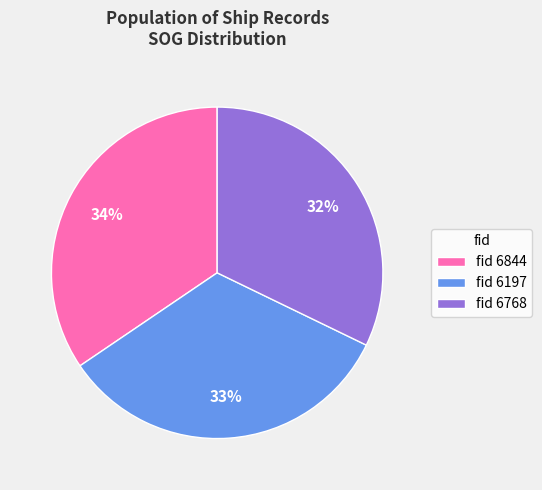

Is fid 6197 the majority of the pie?

No